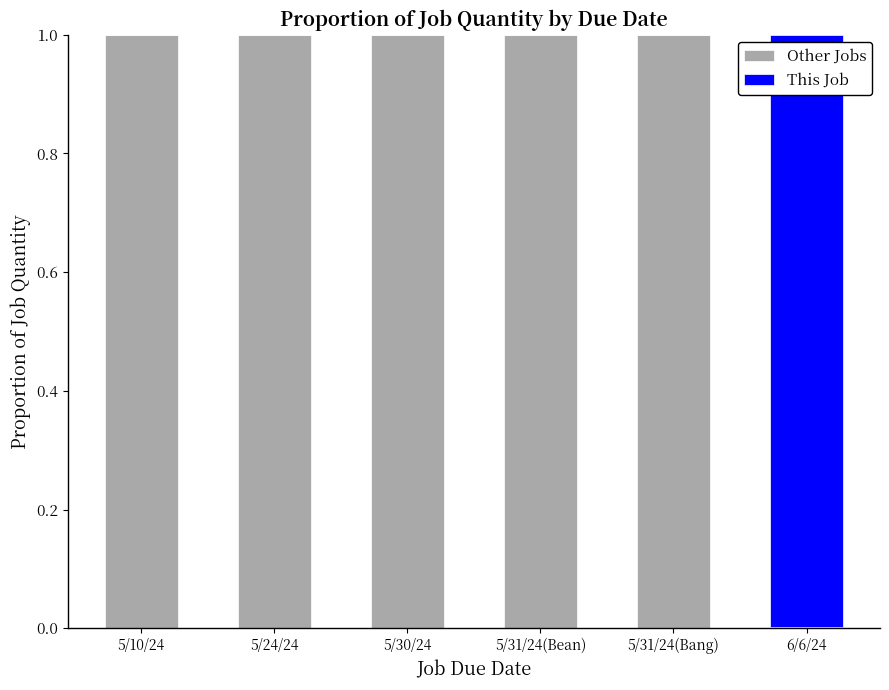

What are all the series names shown in the legend?

Other Jobs, This Job